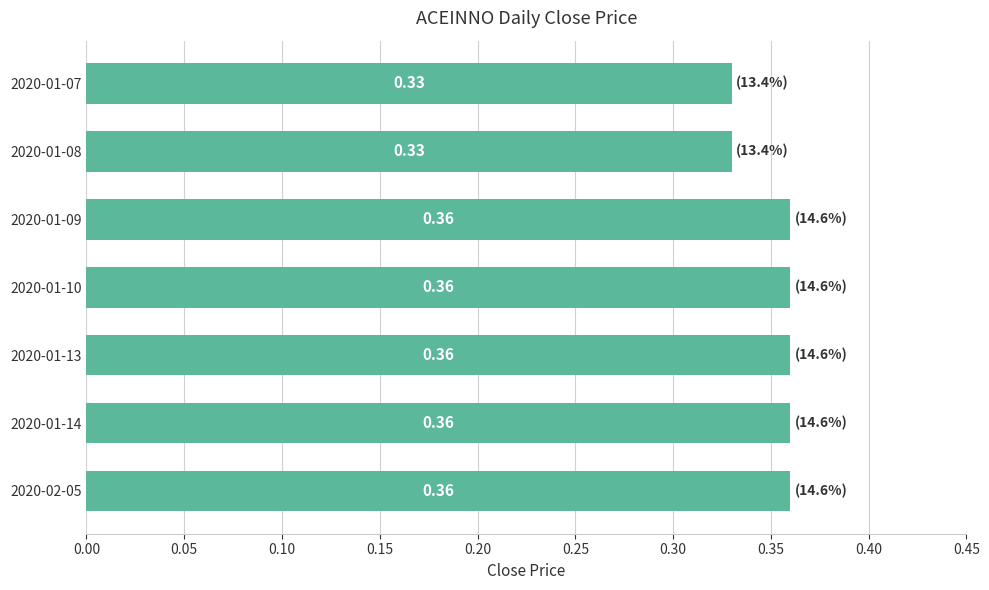

What is the sum of all values?

2.5